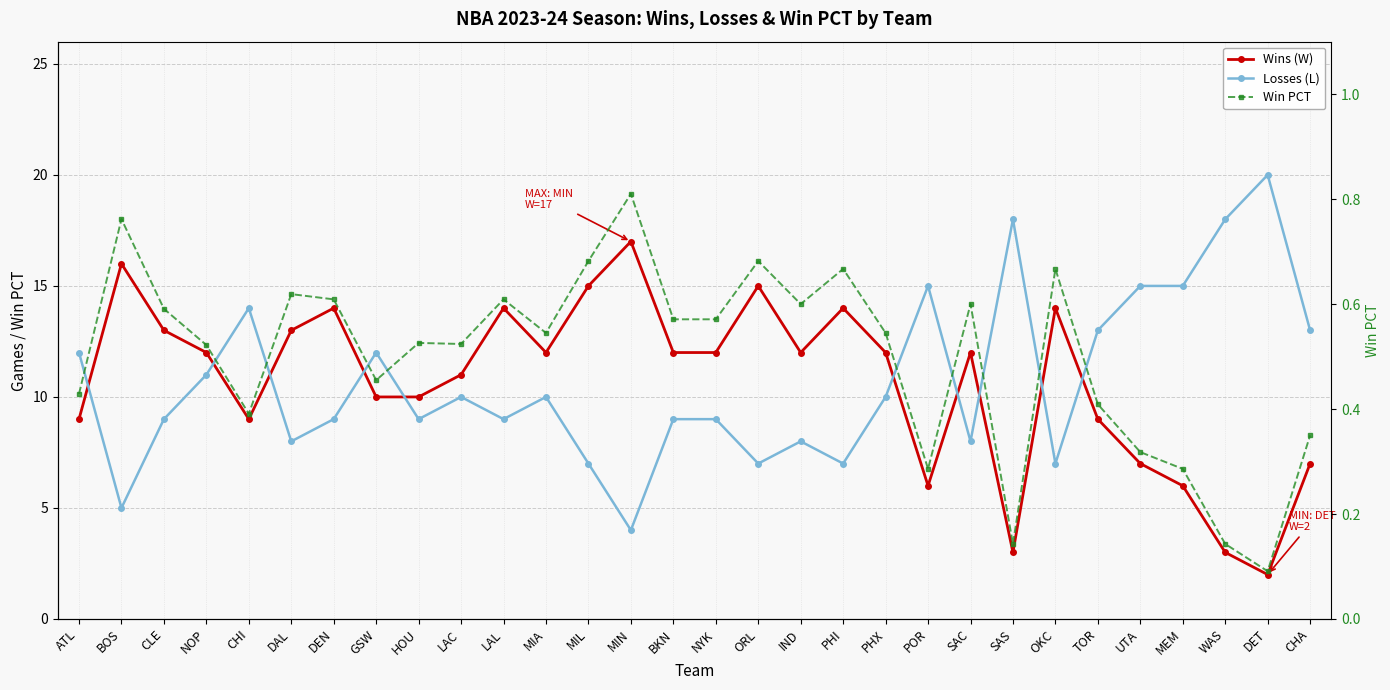

Between DAL and OKC, which series saw the biggest shift?

Wins (W)